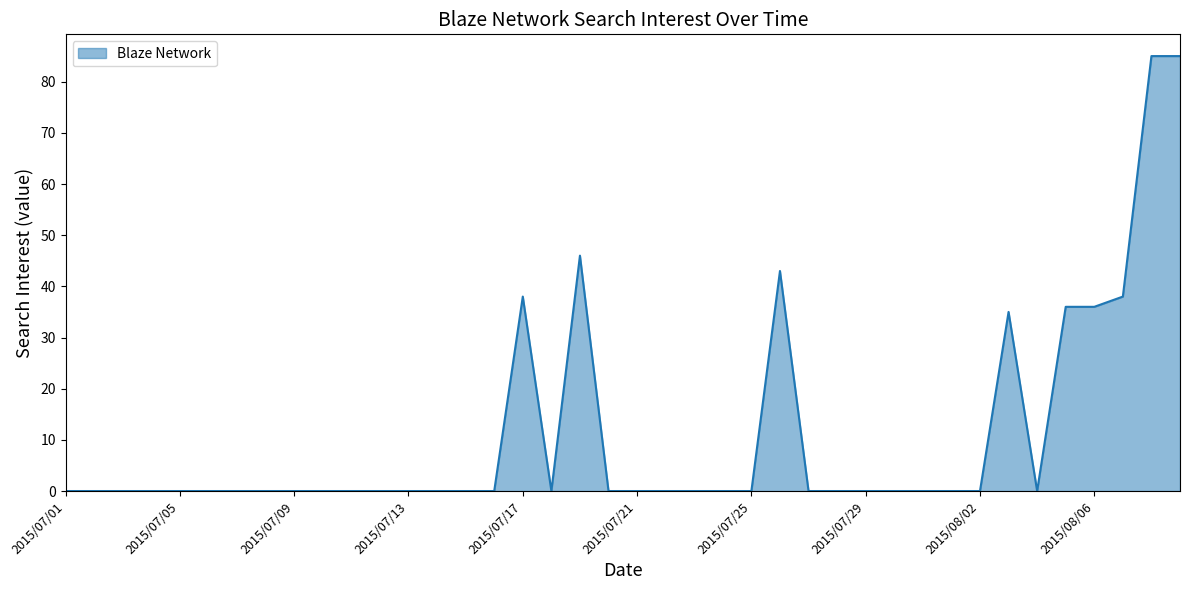

What is the maximum value shown in the chart?

85